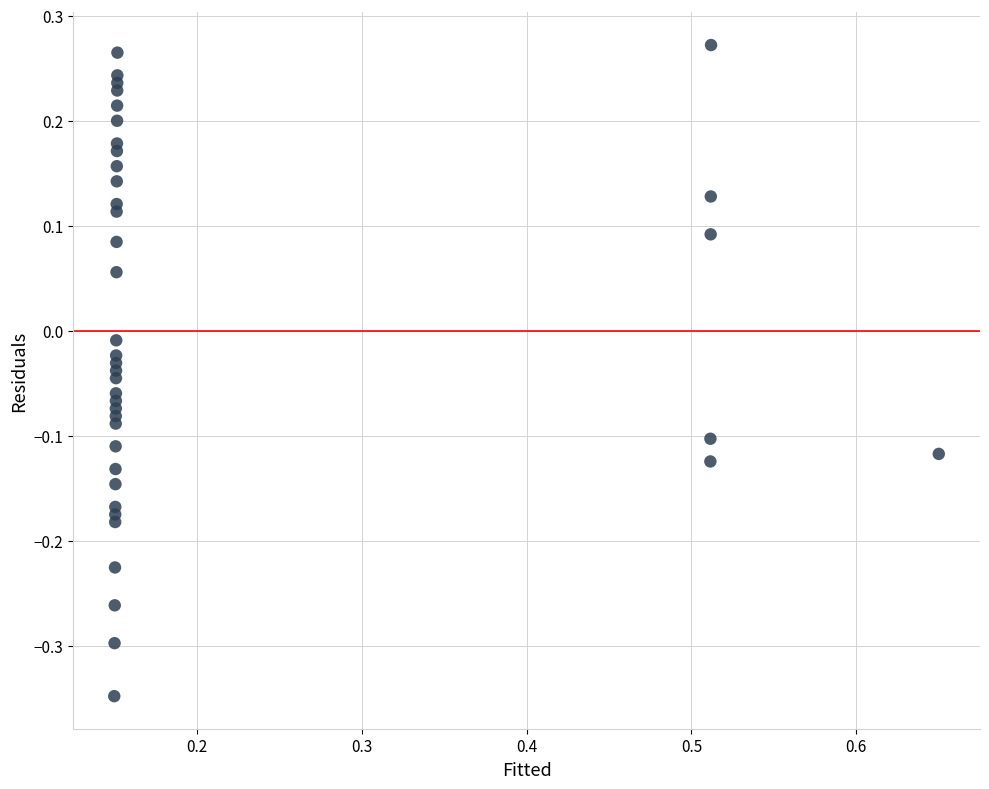

What is the range of Y values (max minus min)?

0.6